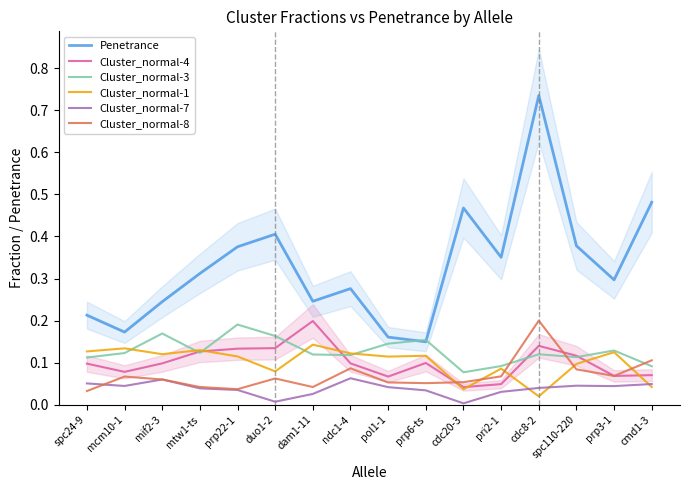

Count the number of data series in this chart.

6